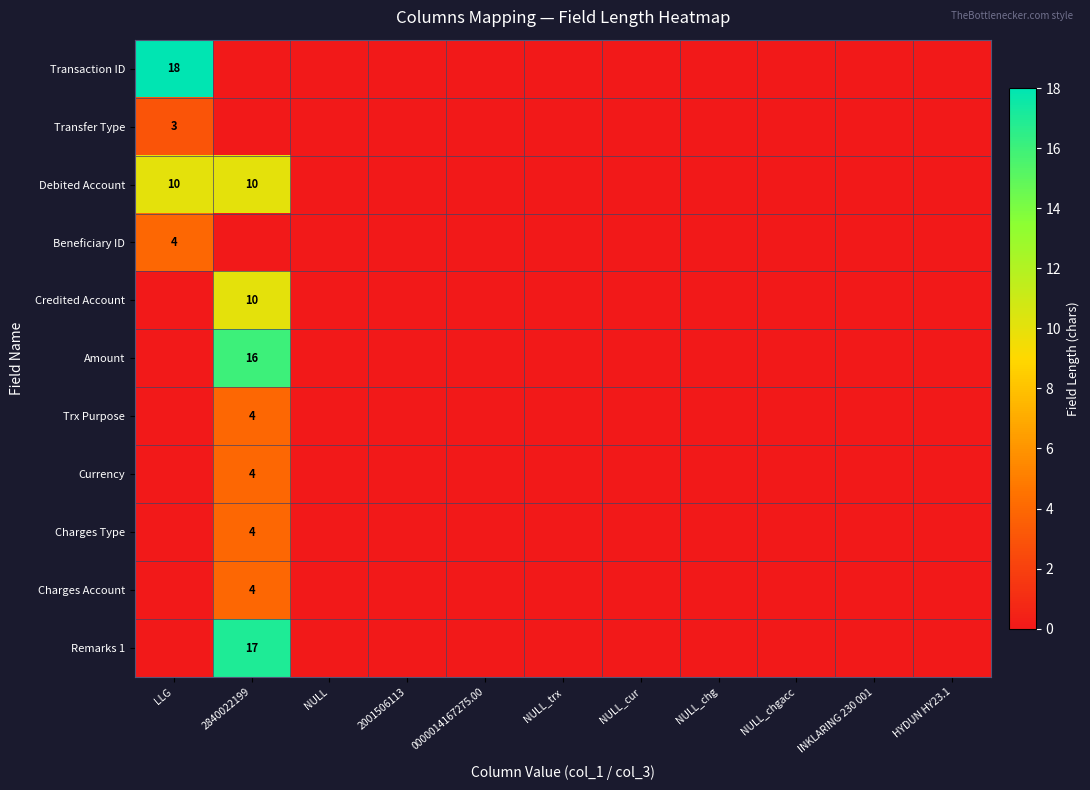

The Beneficiary ID series shows 4 at LLG. True or false?

True